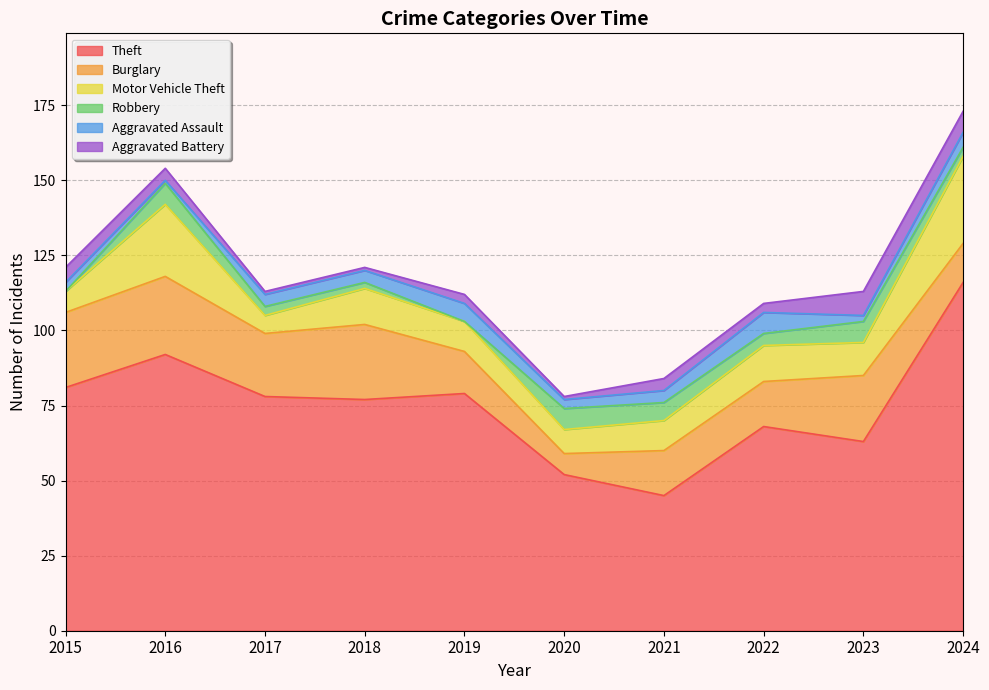

Reading left to right, what are all the values shown in this chart?

Theft: 81	92	78	77	79	52	45	68	63	116
Burglary: 25	26	21	25	14	7	15	15	22	13
Motor Vehicle Theft: 7	24	6	12	10	8	10	12	11	29
Robbery: 0	7	3	2	0	7	6	4	7	3
Aggravated Assault: 3	1	4	4	6	3	4	7	2	5
Aggravated Battery: 5	4	1	1	3	1	4	3	8	7